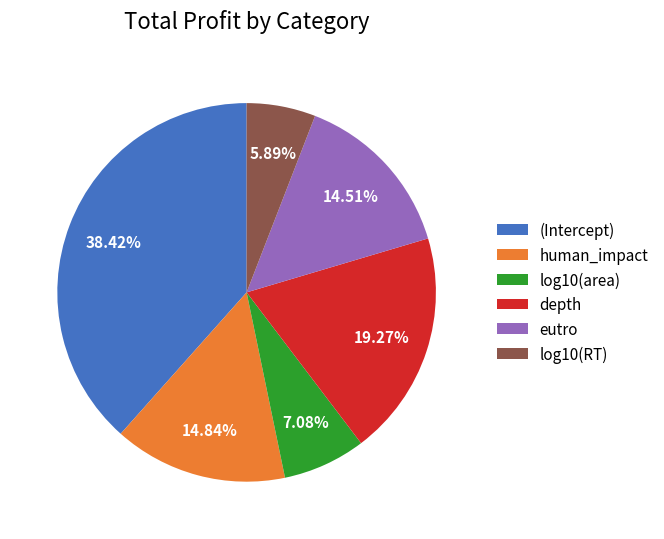

Which category has the biggest portion of the pie?

(Intercept)